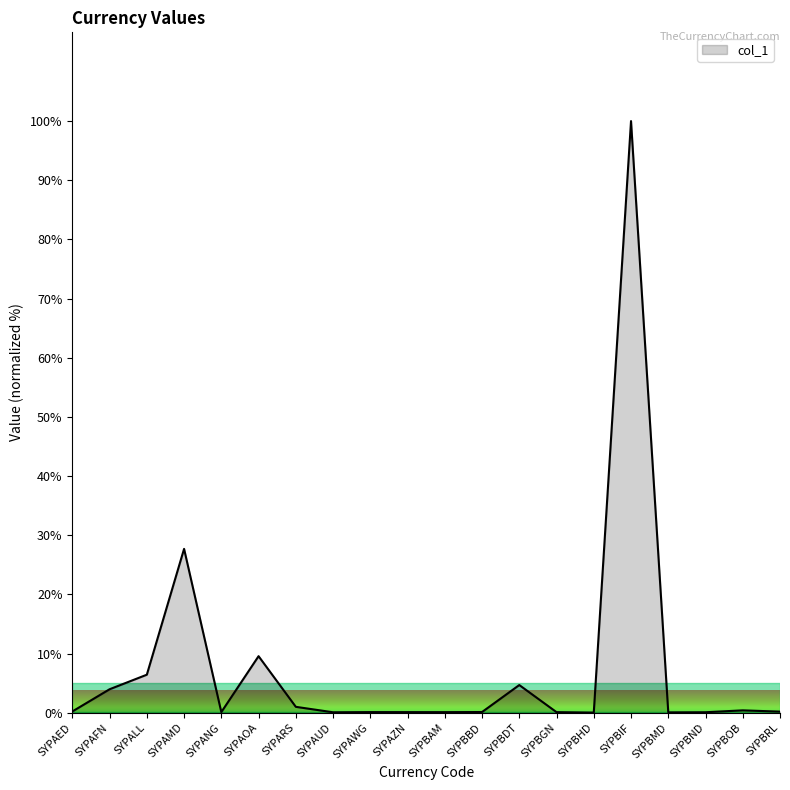

What position from the right is SYPAMD?

17